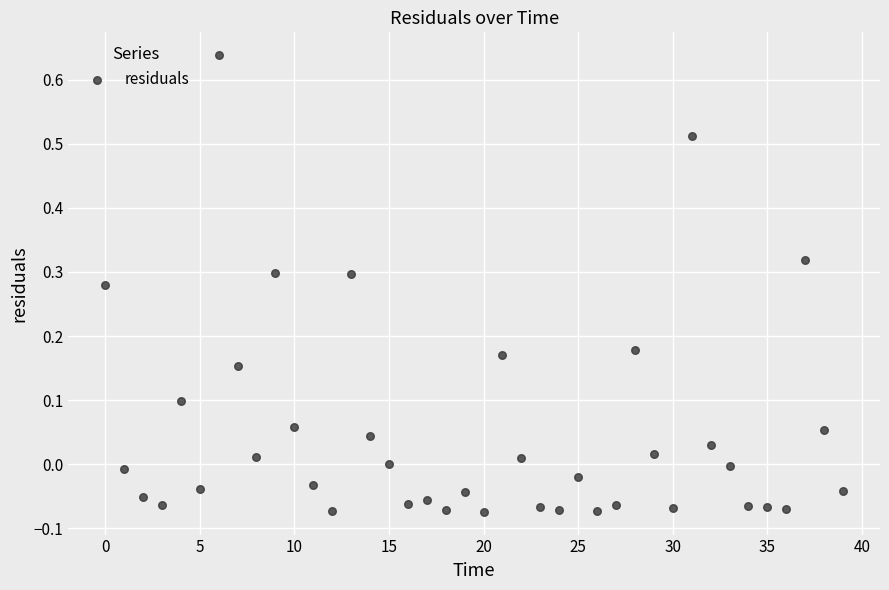

What is the range of Y values (max minus min)?

0.7